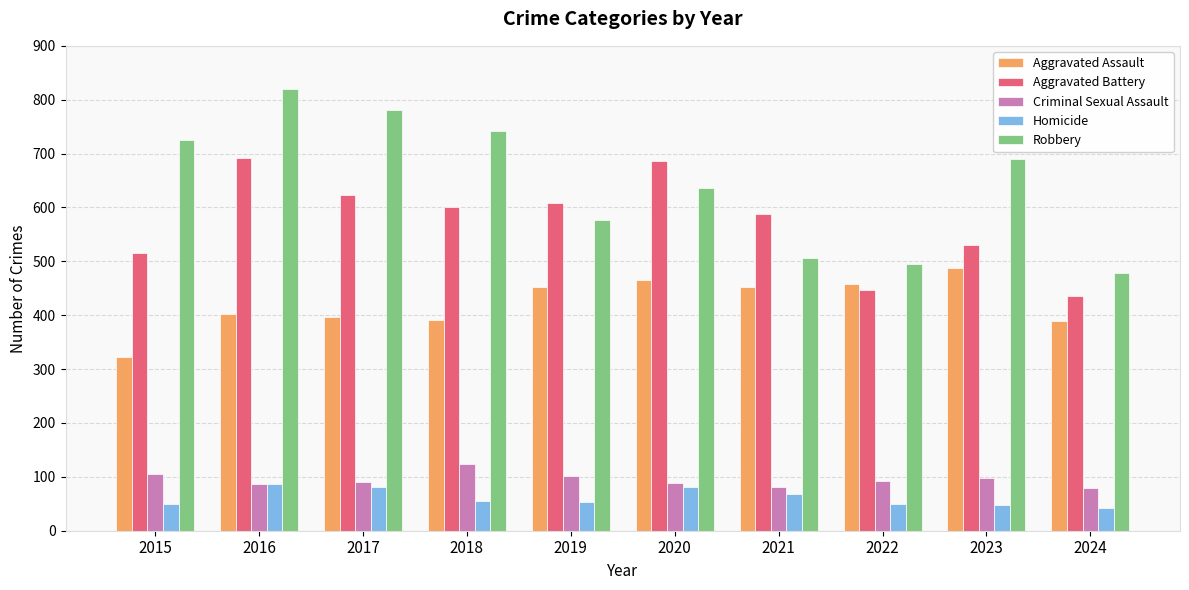

Are the bars horizontal?

No